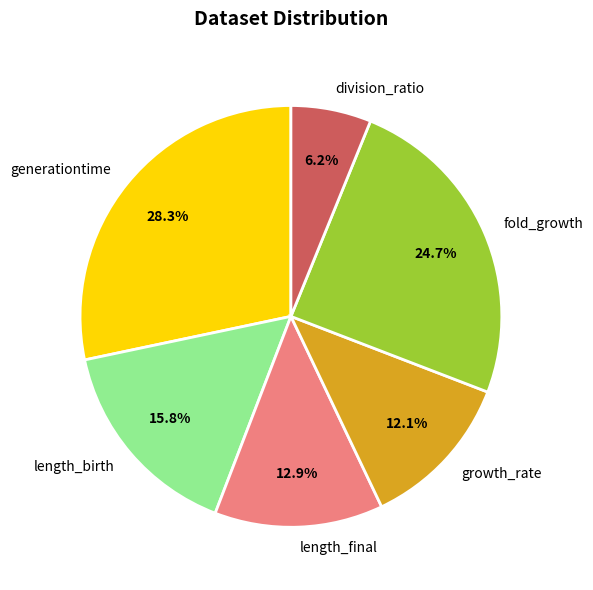

Which slice is the smallest?

division_ratio